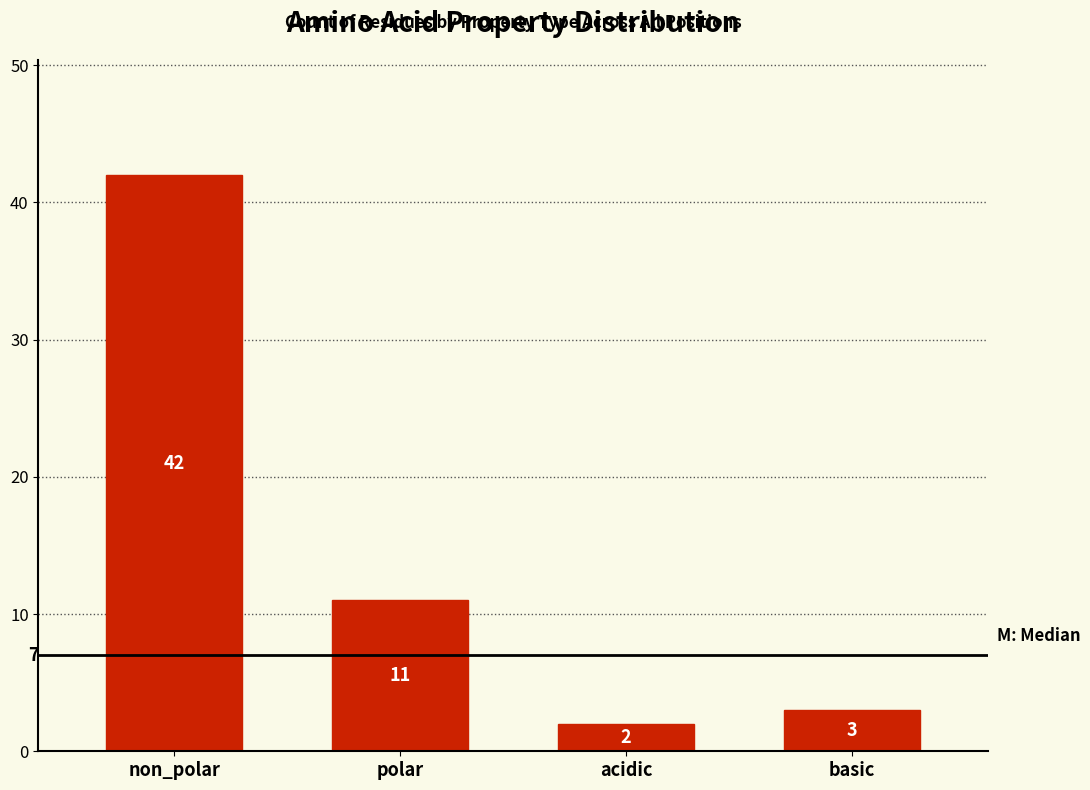

Reading right to left, list all the values displayed in this chart.

basic=3	acidic=2	polar=11	non_polar=42